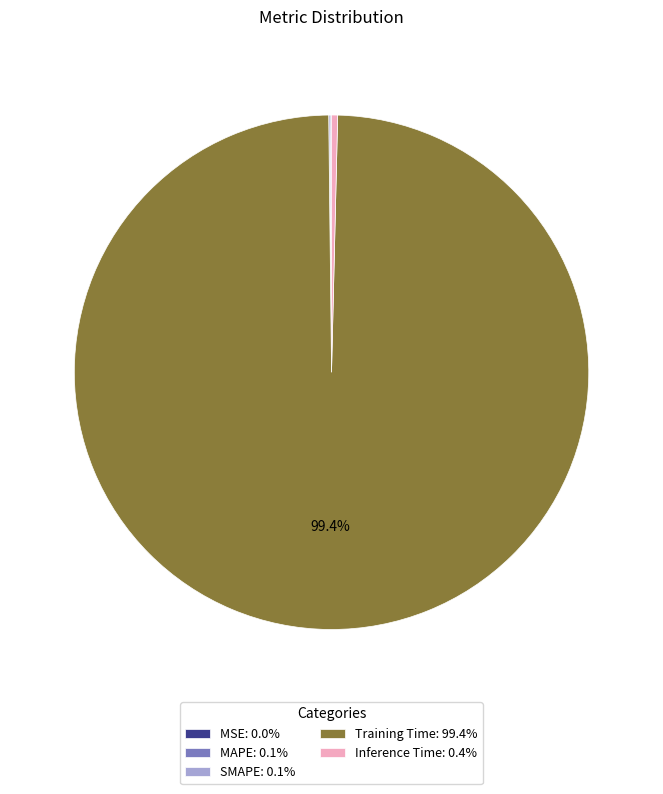

Is there a majority slice in this chart?

Yes